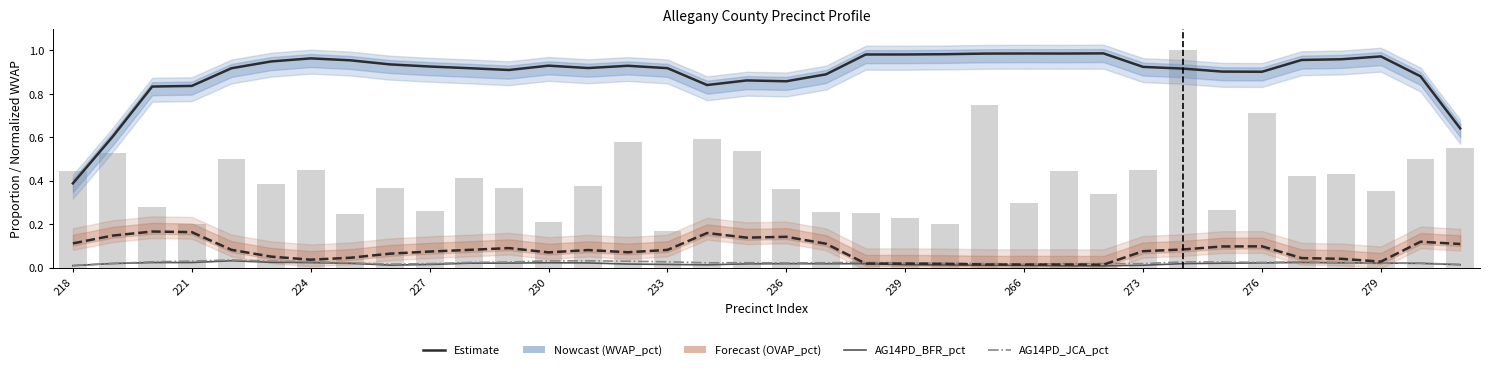

Is it true that OVAP_pct equals 0.0 at 227?

False